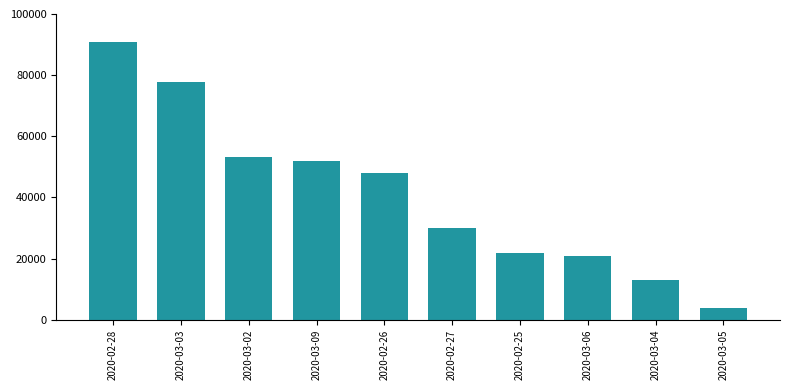

At which label is the value closest to 47500?

2020-02-26